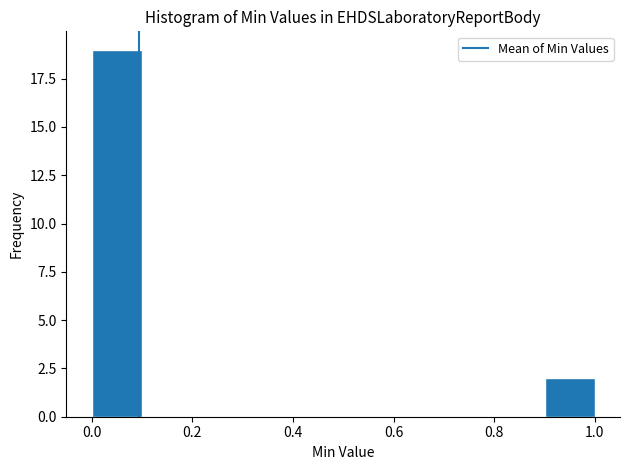

Reading left to right, transcribe this chart: for each bar, give the range it covers on the x-axis and its height. The values are not printed on the chart, so give them approximately, as read against the axis.

0.0 to 0.1: 19
0.1 to 0.2: 0
0.2 to 0.3: 0
0.3 to 0.4: 0
0.4 to 0.5: 0
0.5 to 0.6: 0
0.6 to 0.7: 0
0.7 to 0.8: 0
0.8 to 0.9: 0
0.9 to 1.0: 2